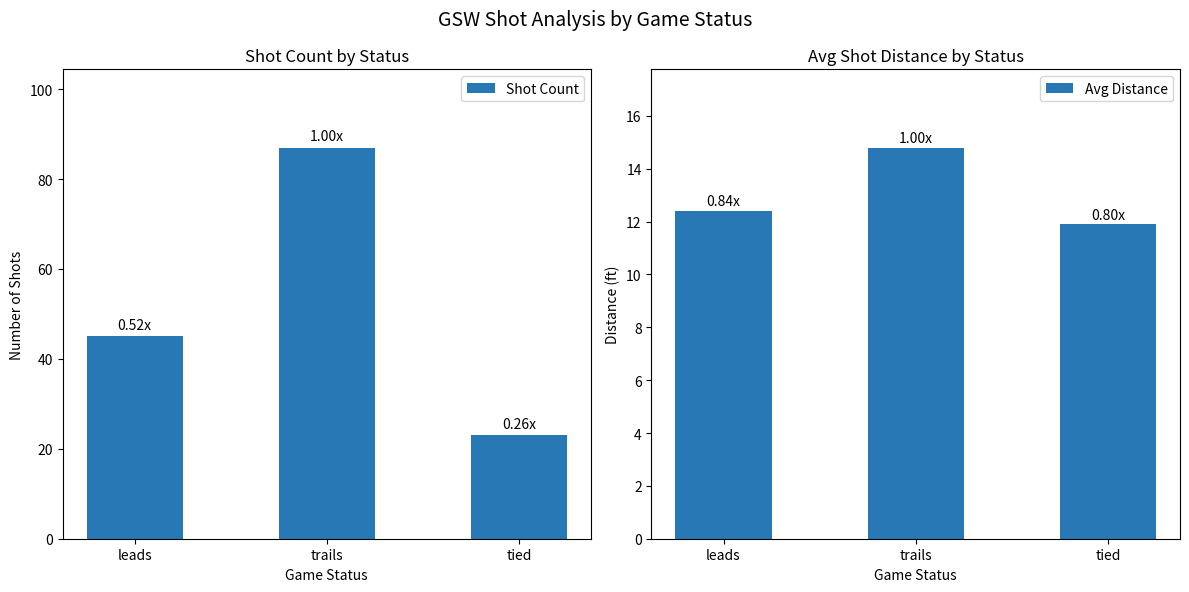

What is the difference between the Shot Count values at leads and trails?

42